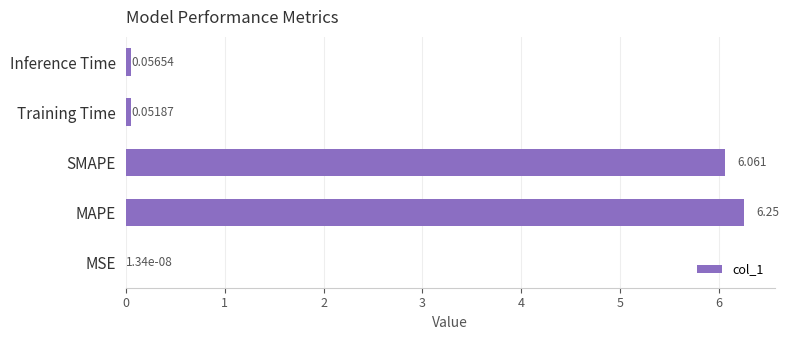

Which has a higher value, SMAPE or MSE?

SMAPE